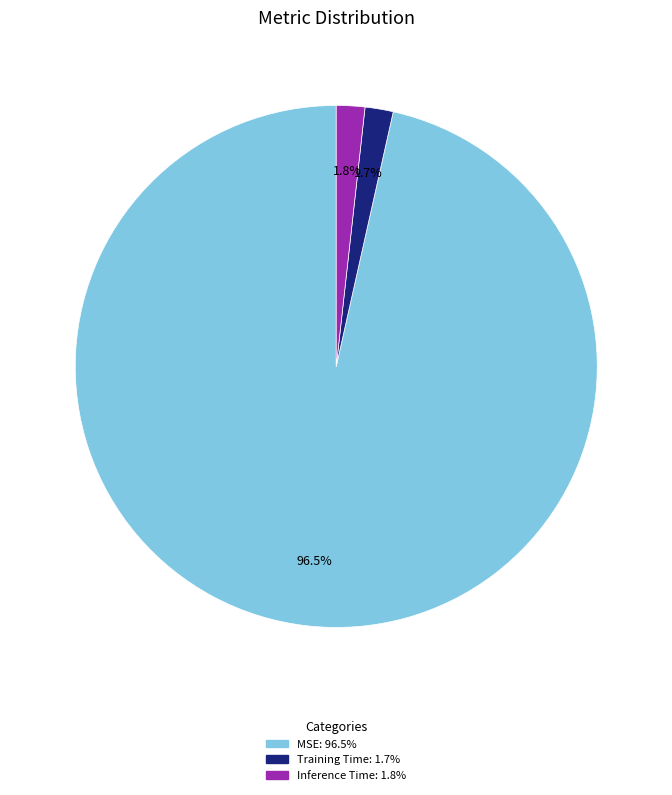

What is the largest slice in the pie chart?

MSE